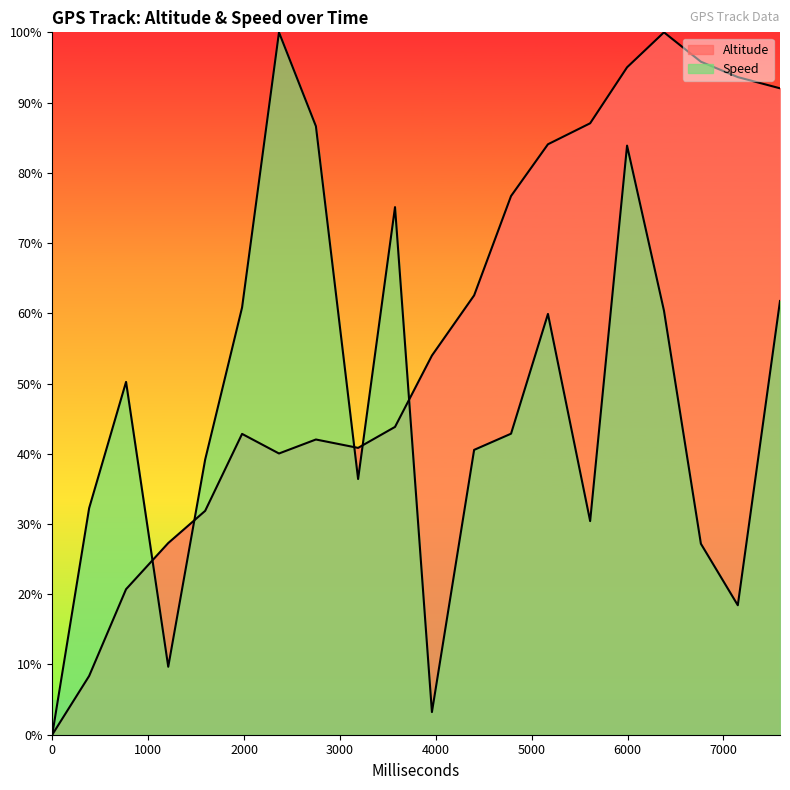

What is the difference between the highest and lowest values at 770?

29.5